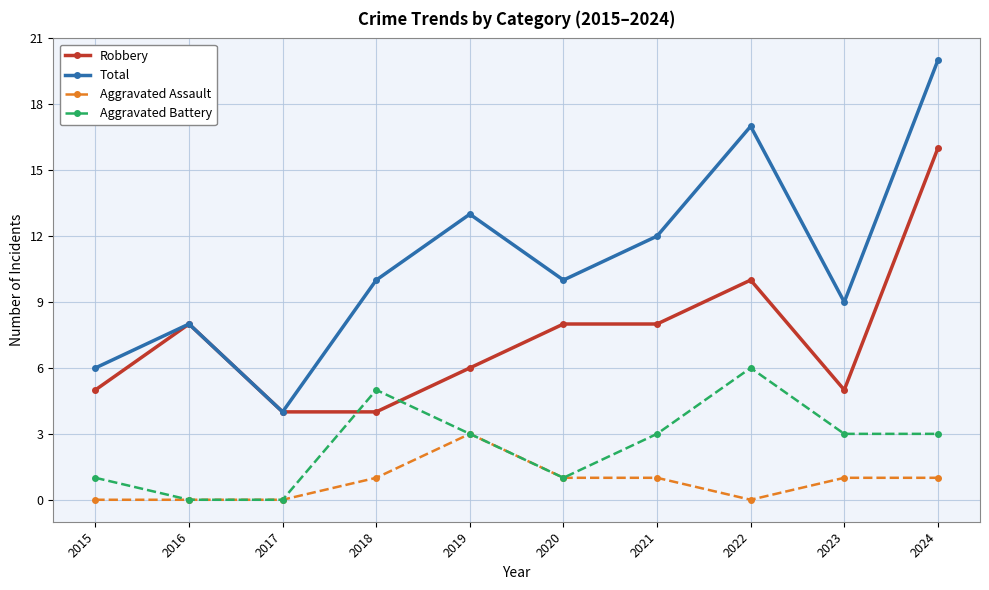

What are all the series names shown in the legend?

Robbery, Total, Aggravated Assault, Aggravated Battery